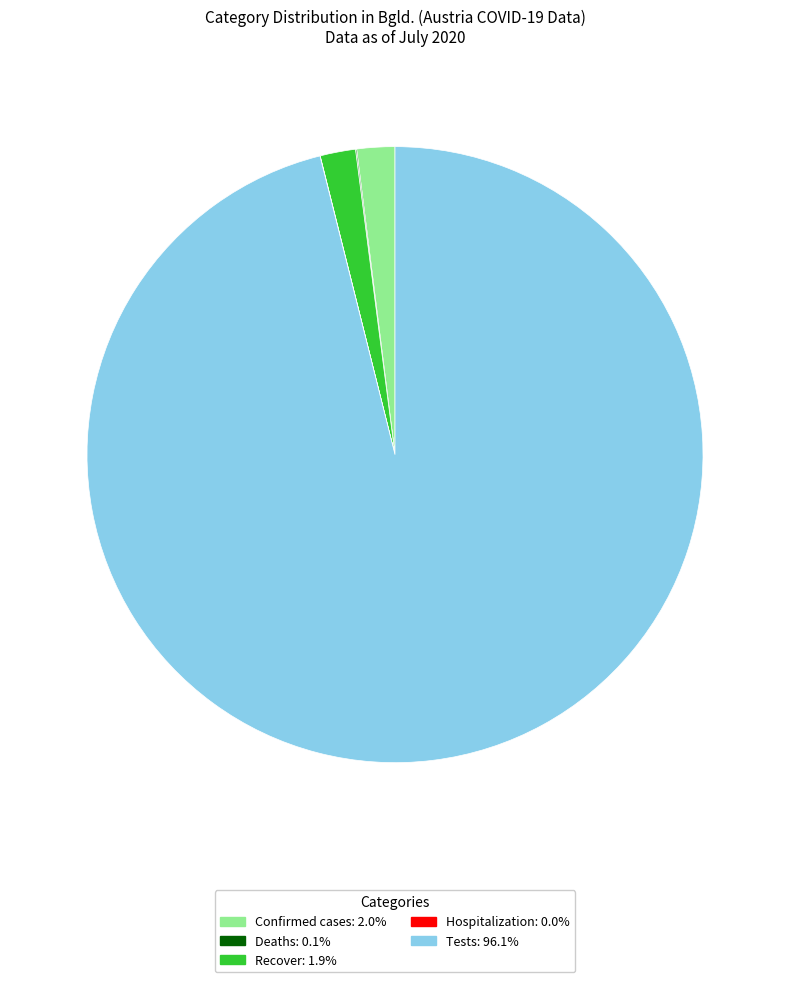

Is there a majority slice in this chart?

Yes